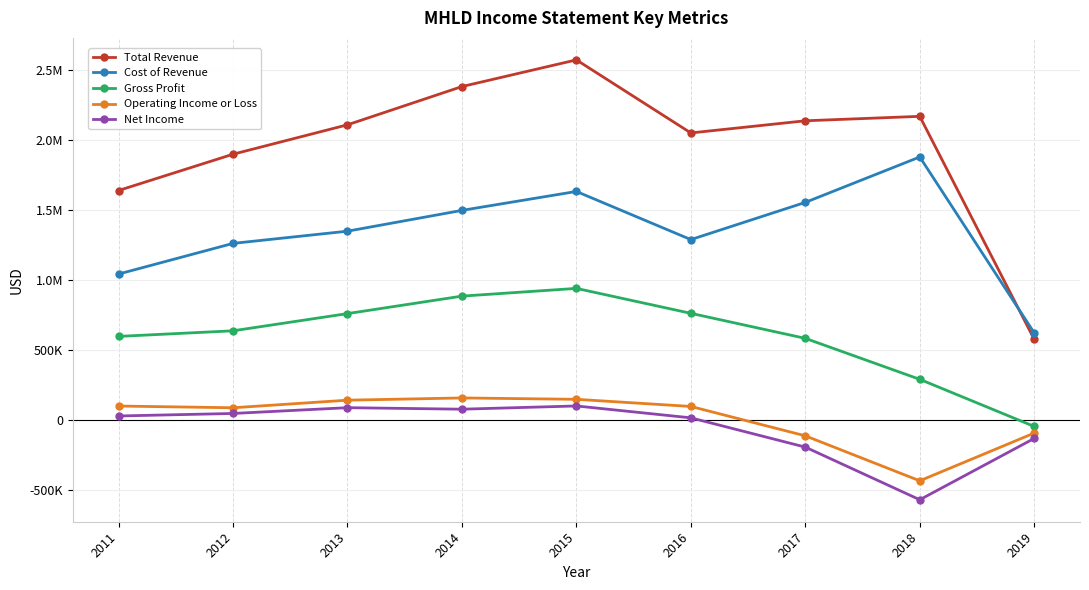

What are all the series names shown in the legend?

Total Revenue, Cost of Revenue, Gross Profit, Operating Income or Loss, Net Income